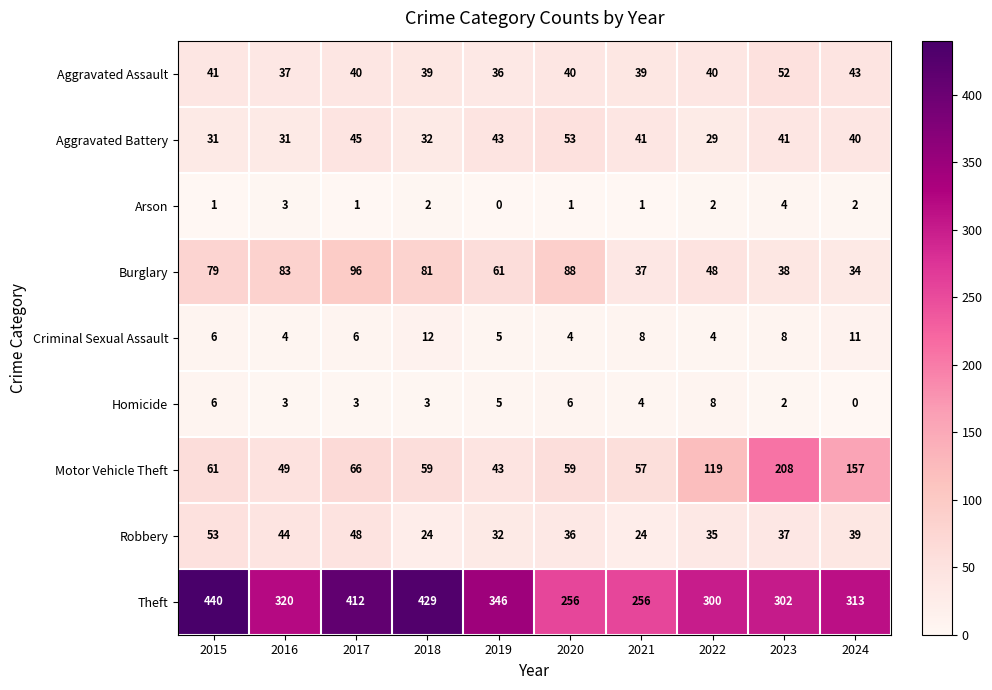

Read the Homicide value at 2020.

6